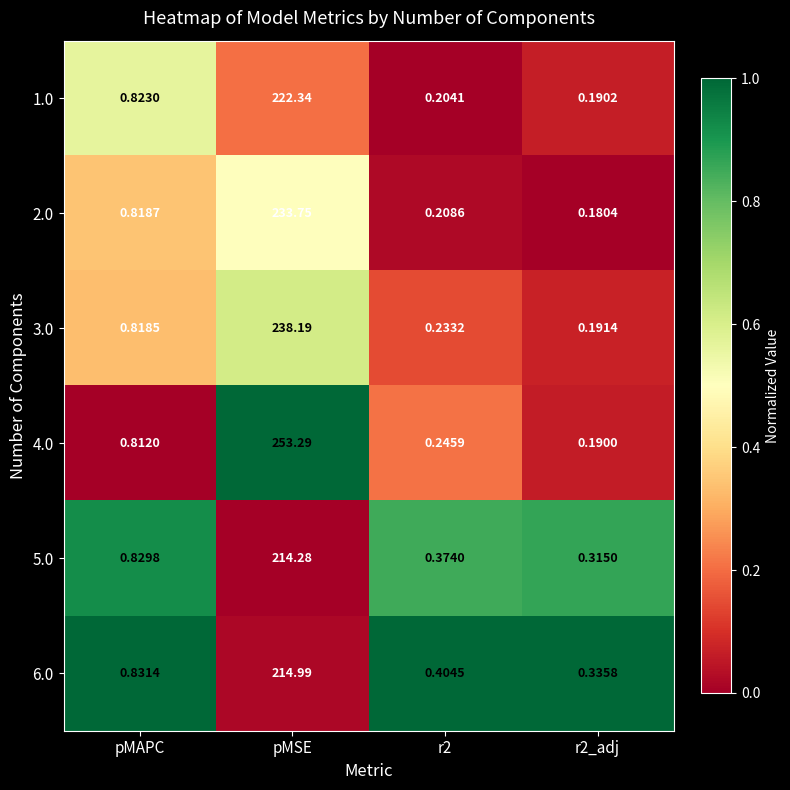

At which label is 6.0 closest to 107?

pMAPC